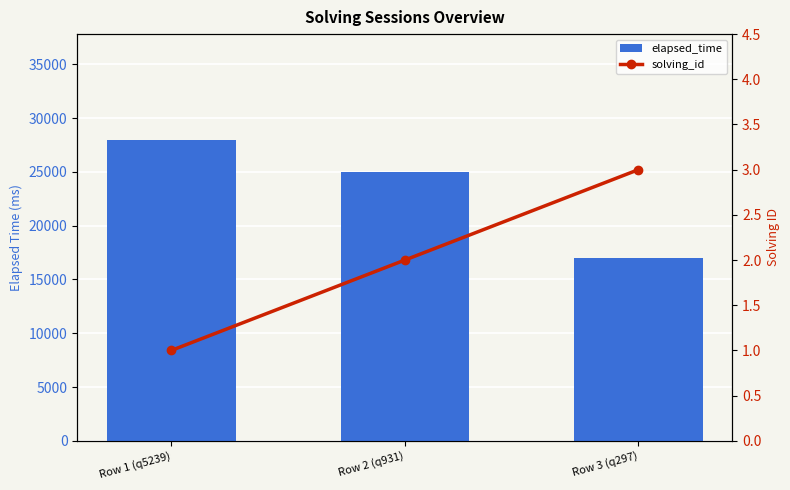

What position from the right is Row 1 (q5239)?

3